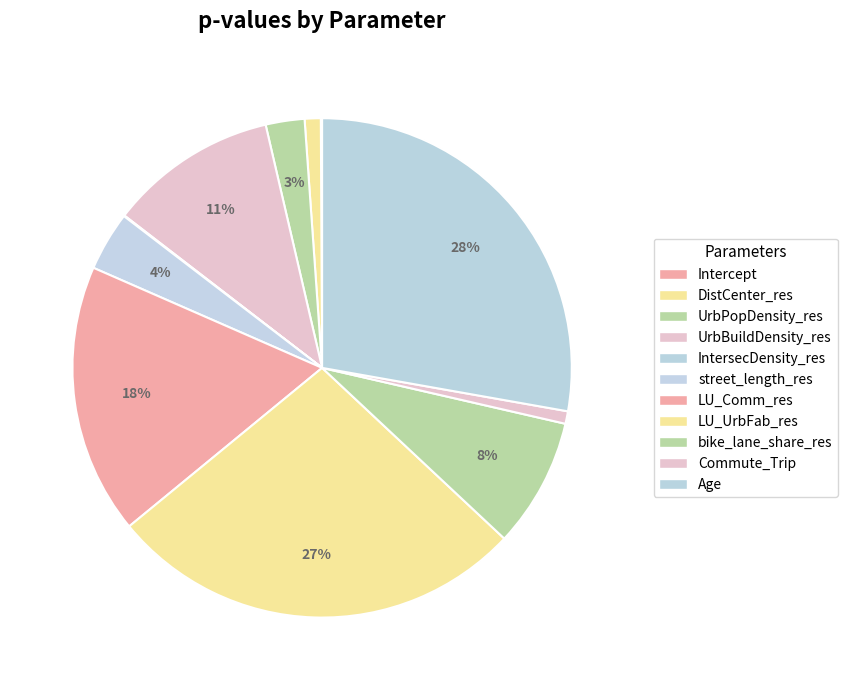

Count the number of slices in the pie.

11